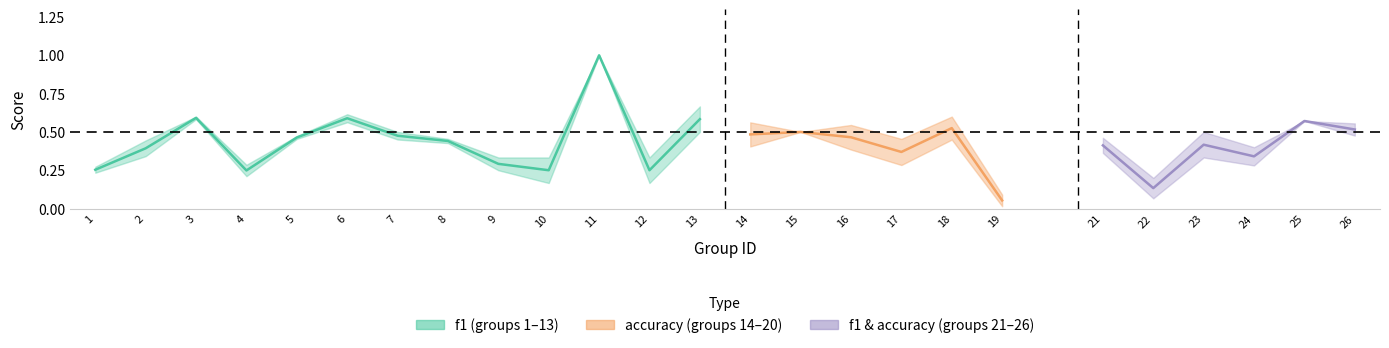

Which series has the largest range (max minus min)?

f1